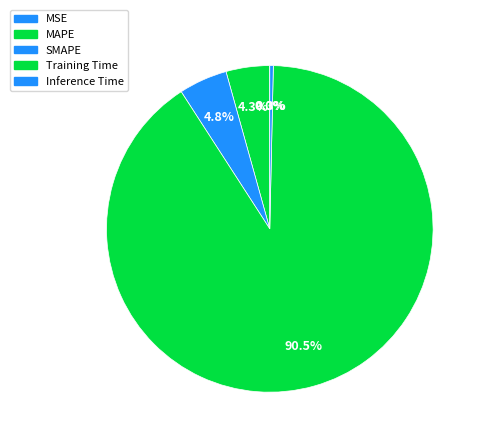

Is it true that Inference Time is 11% of the pie?

False